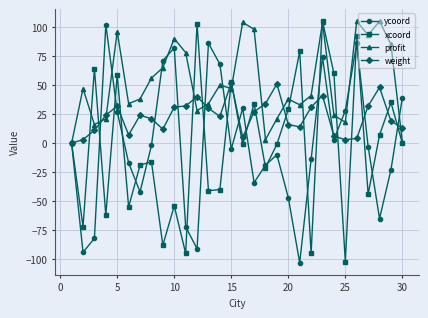

What is the lowest value of the xcoord series?

-102